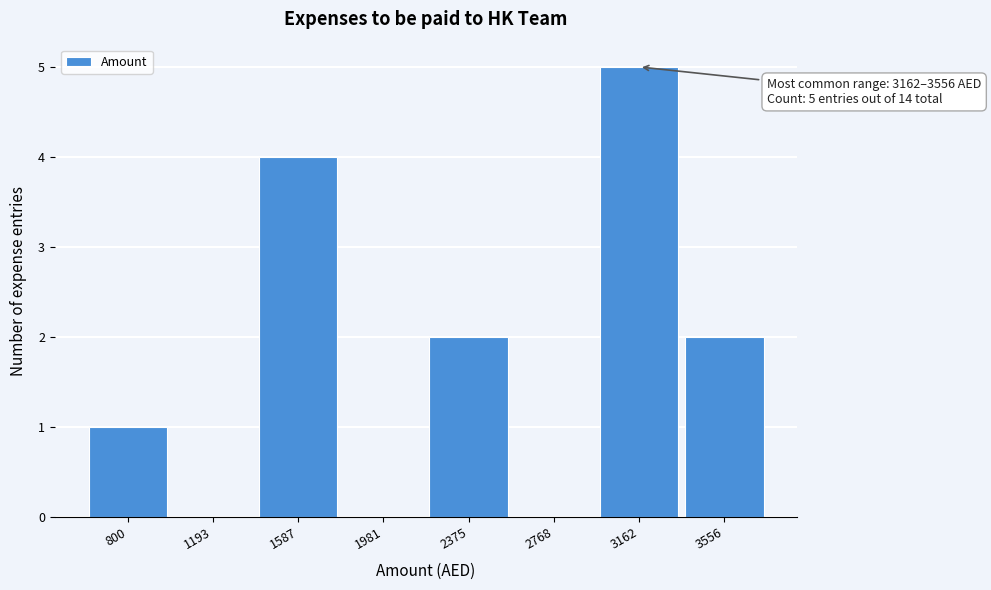

Reading left to right, list all the values displayed in this chart.

800=1	1193=0	1587=4	1981=0	2375=2	2768=0	3162=5	3556=2